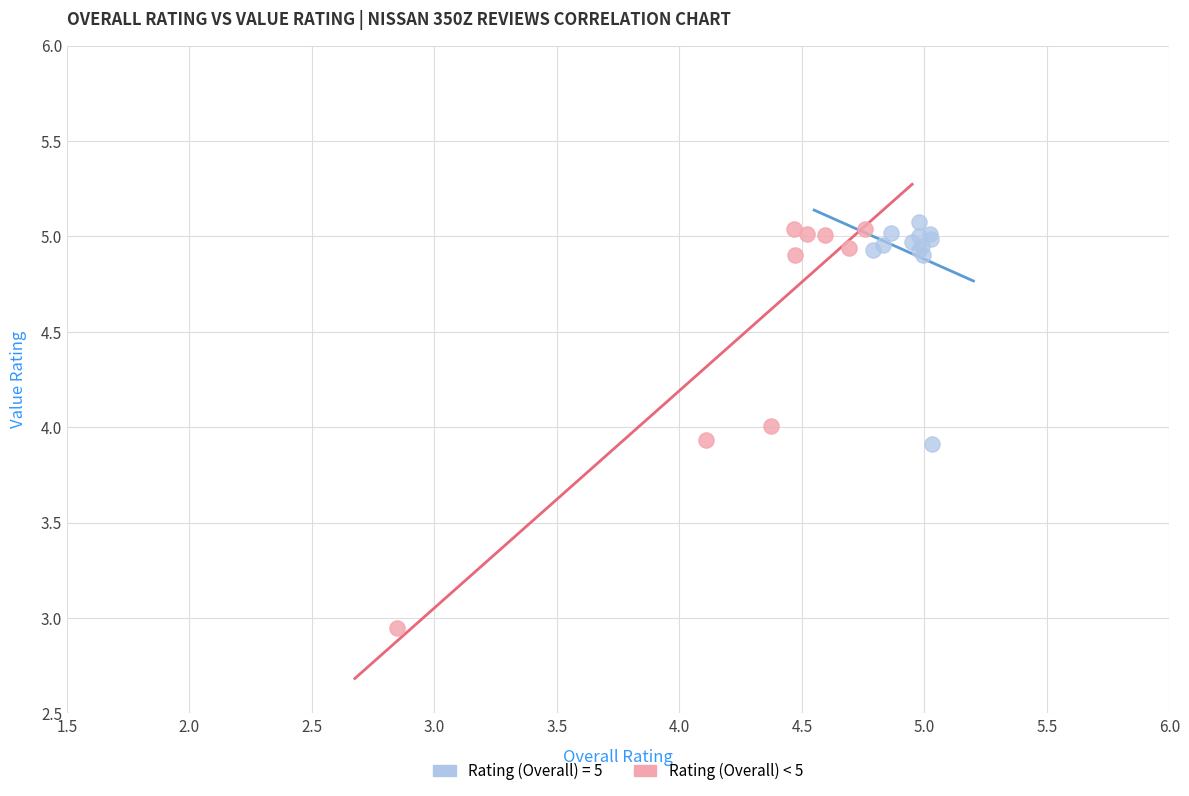

Which series reaches the minimum Y coordinate?

Rating (Overall) < 5